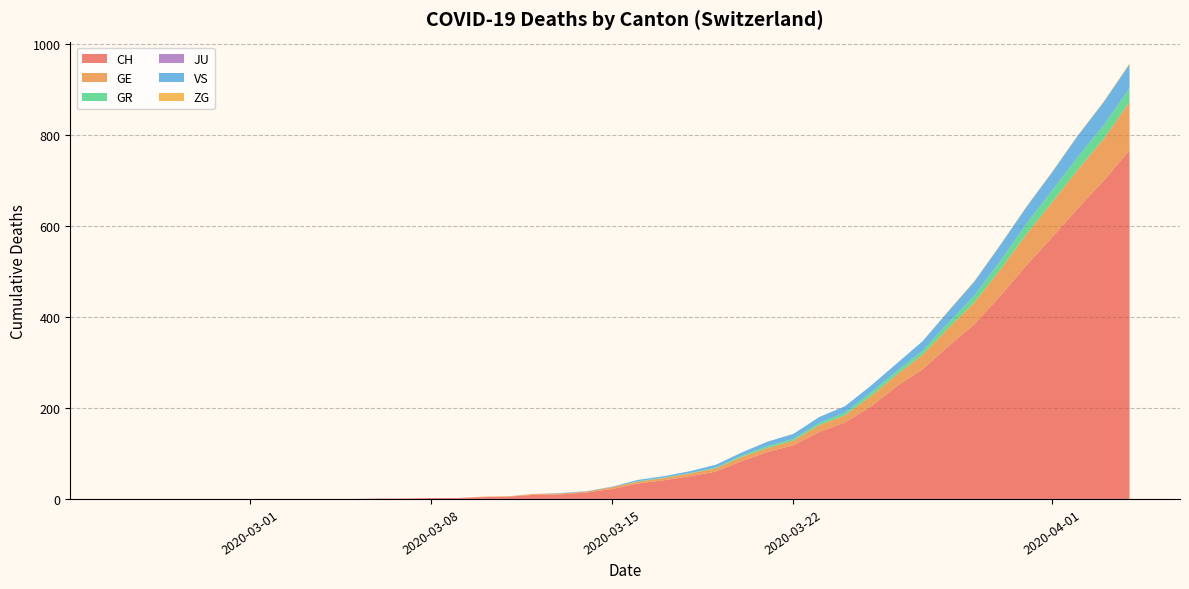

Reading left to right, extract all data points from this chart.

CH: 0	0	0	0	0	0	0	0	0	0	1	1	2	2	4	5	9	10	14	22	34	41	50	60	83	103	118	147	168	203	248	285	336	384	446	513	575	639	700	767
GE: 0	0	0	0	0	0	0	0	0	0	0	0	0	0	1	1	2	2	2	4	4	5	6	7	9	9	10	15	16	23	25	32	40	48	58	68	77	85	92	106
GR: 0	0	0	0	0	0	0	0	0	0	0	0	0	0	0	0	0	0	0	0	1	1	1	2	3	4	4	5	6	8	8	9	12	15	19	23	26	28	30	30
JU: 0	0	0	0	0	0	0	0	0	0	0	0	0	0	0	0	0	0	0	0	0	0	0	0	0	0	0	0	0	0	0	0	0	0	0	0	0	0	0	0
VS: 0	0	0	0	0	0	0	0	0	0	0	0	0	0	0	0	0	1	1	1	3	3	4	6	7	10	11	13	14	15	17	21	25	31	35	37	40	47	51	53
ZG: 0	0	0	0	0	0	0	0	0	0	0	0	0	0	0	0	0	0	0	0	0	0	0	0	0	0	0	0	0	0	0	0	1	1	1	1	1	1	1	2